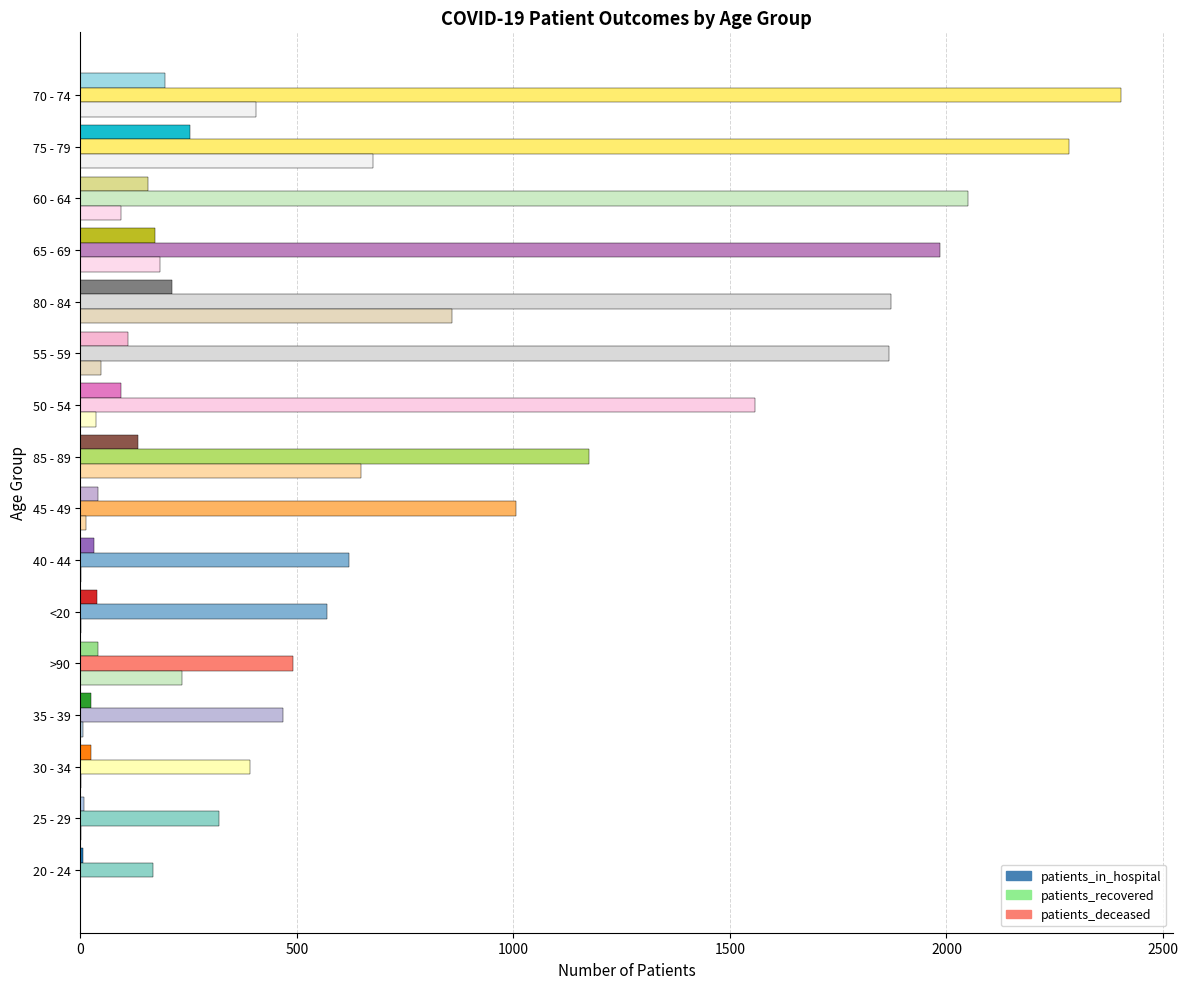

How many distinct data groups are displayed?

3